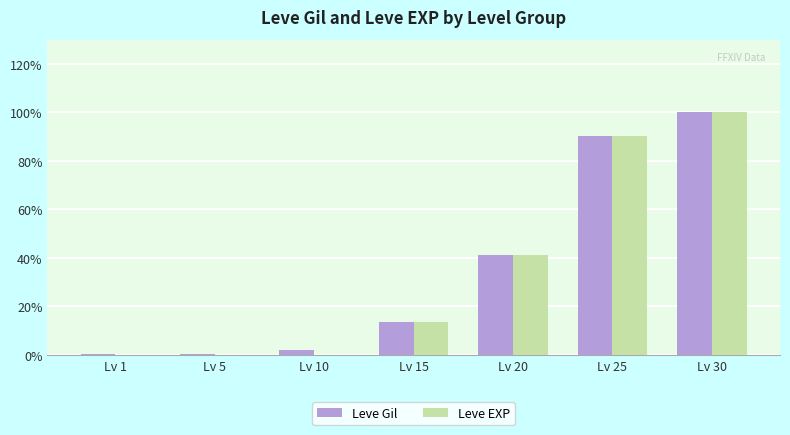

At which label is Leve Gil closest to 50?

Lv 20